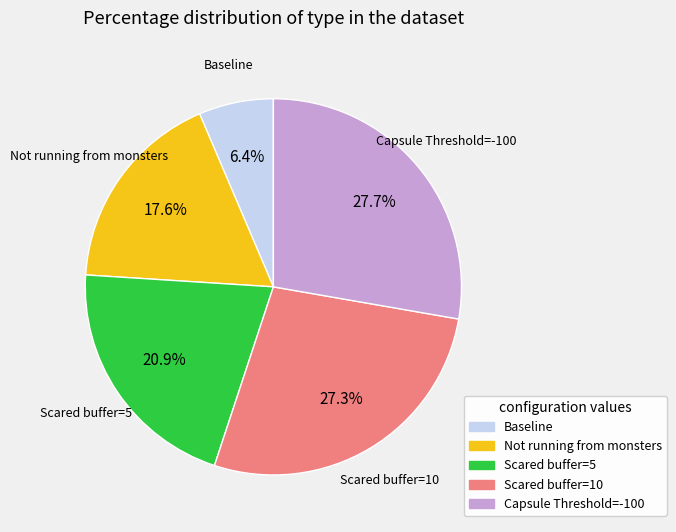

How many slices are in this pie chart?

5